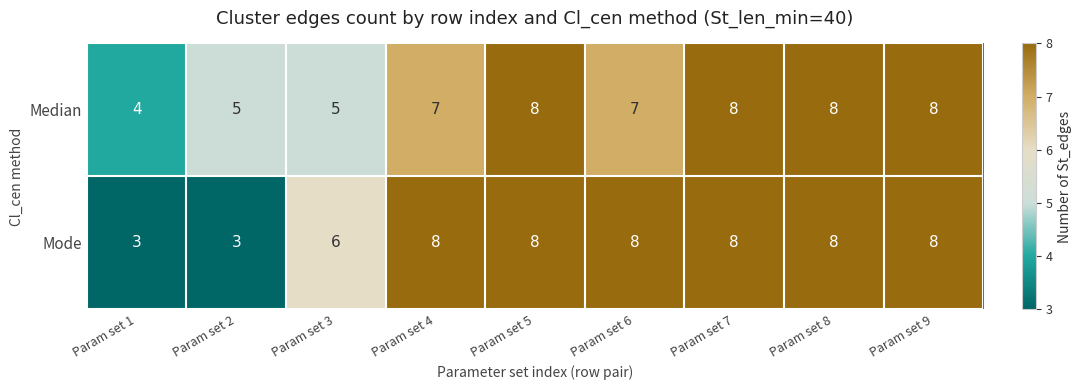

Reading right to left, what are all the values shown in this chart?

Median: 8	8	8	7	8	7	5	5	4
Mode: 8	8	8	8	8	8	6	3	3